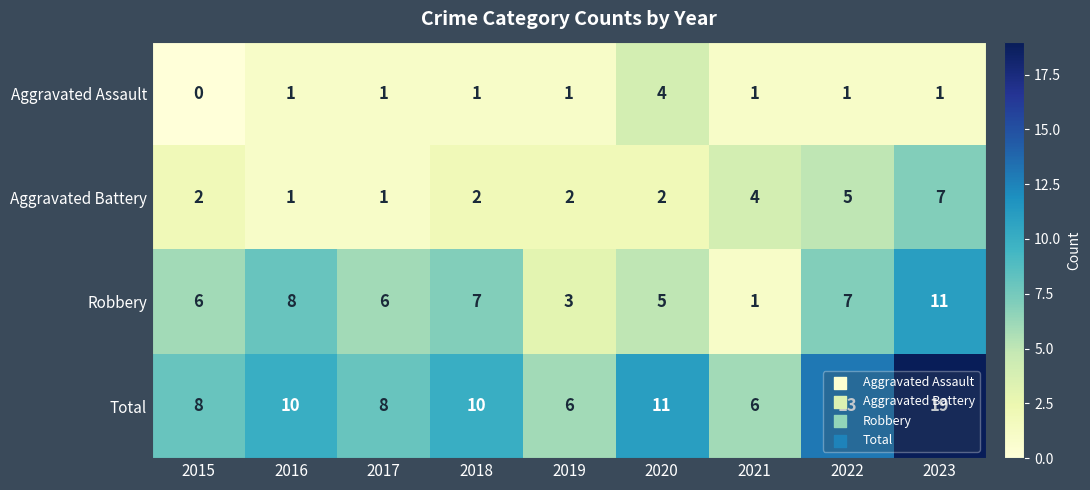

What is the difference between the Total values at 2021 and 2022?

7